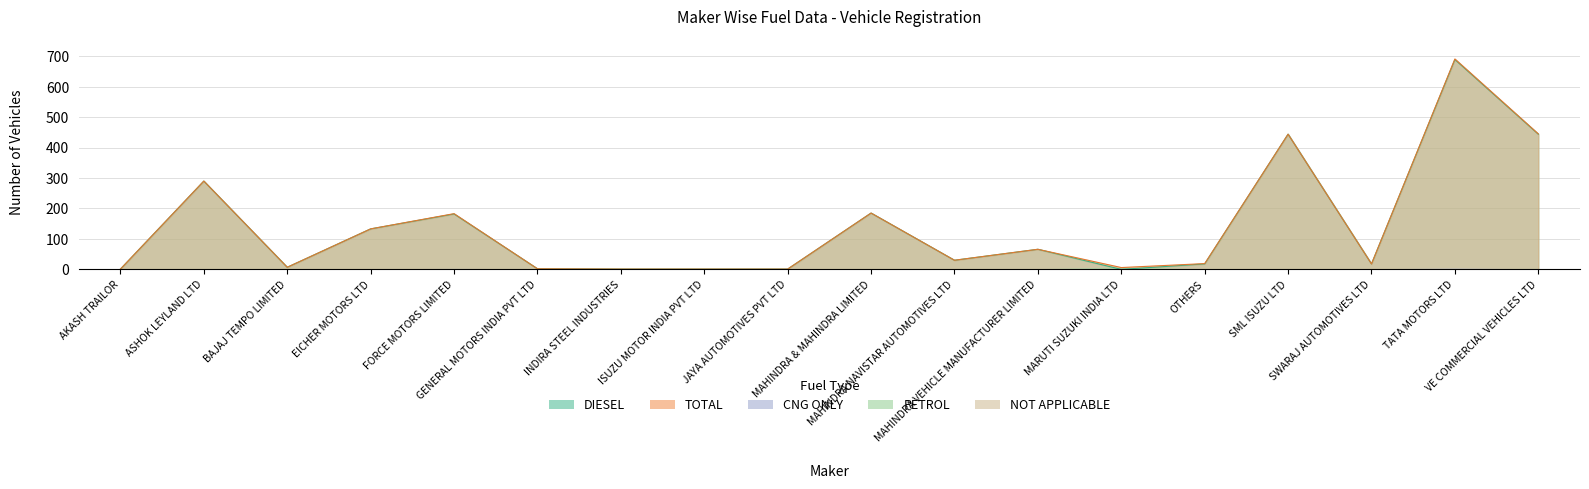

At which category does TOTAL reach its first local valley?

BAJAJ TEMPO LIMITED